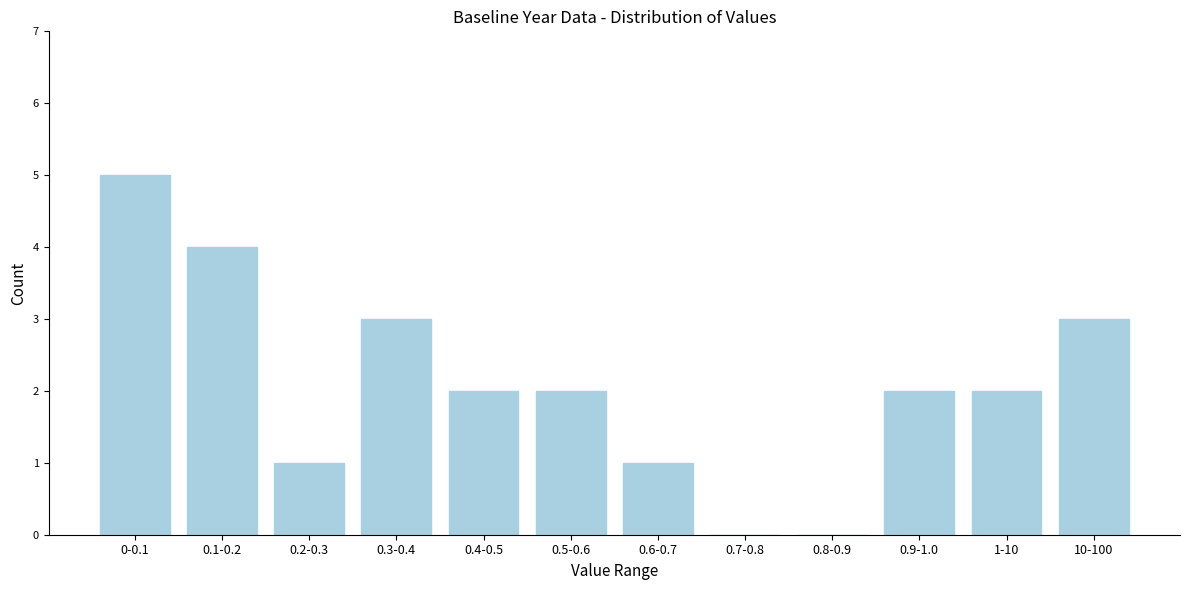

Reading left to right, list all the values displayed in this chart.

0-0.1=5	0.1-0.2=4	0.2-0.3=1	0.3-0.4=3	0.4-0.5=2	0.5-0.6=2	0.6-0.7=1	0.7-0.8=0	0.8-0.9=0	0.9-1.0=2	1-10=2	10-100=3